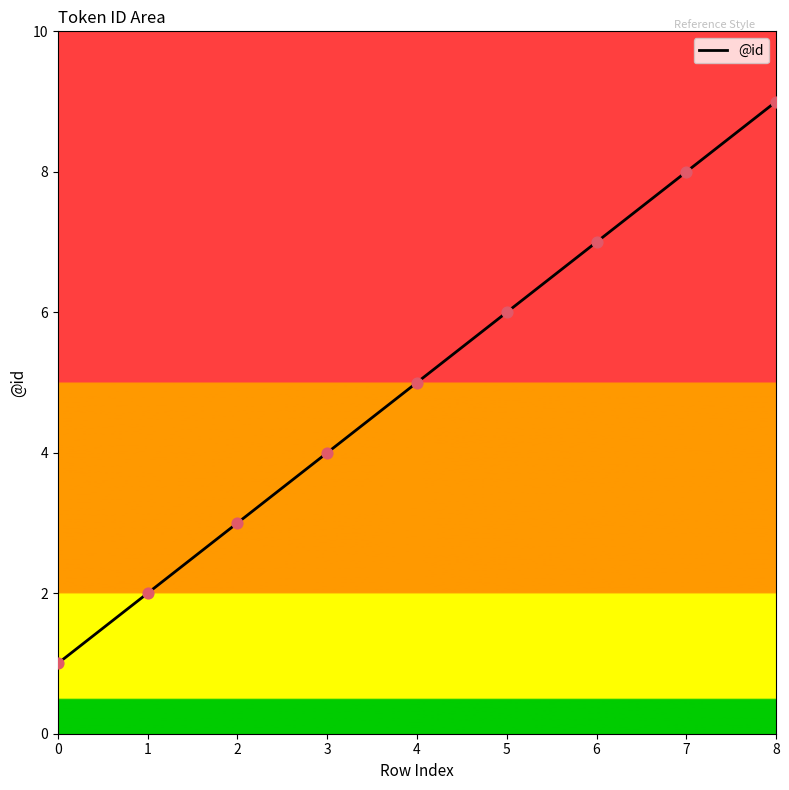

What is the change in value from 3 to 7?

+4